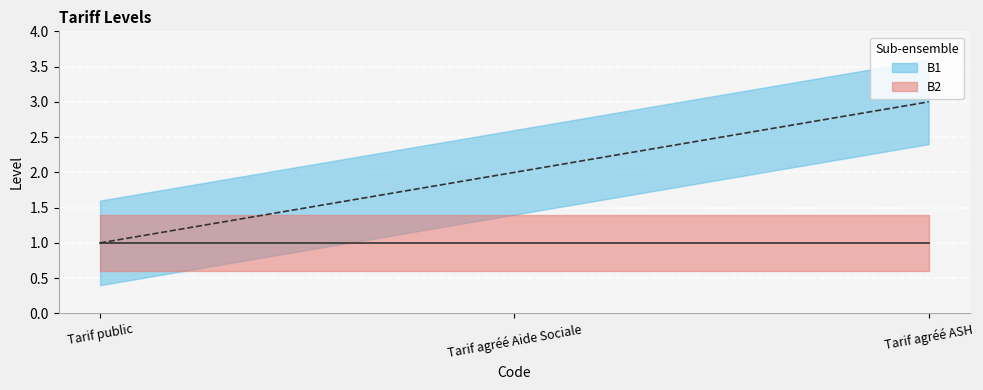

Is it true that the value at Tarif public is 0?

False